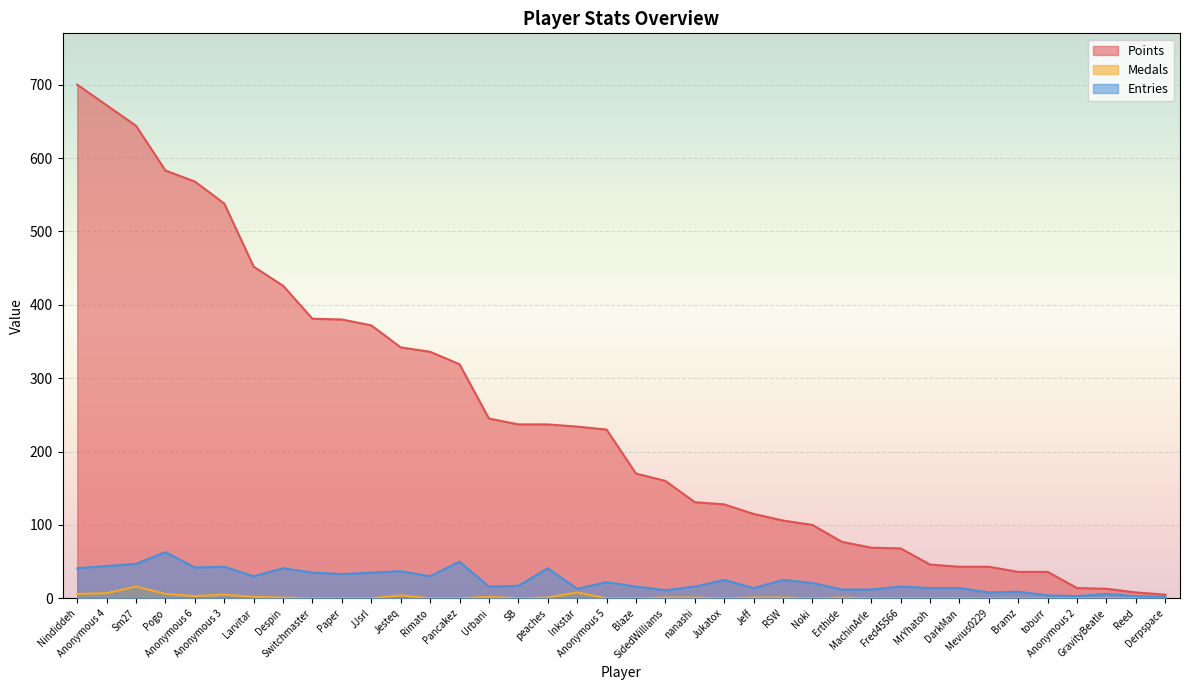

What is the value of the Entries point at the 5th from the left?

42